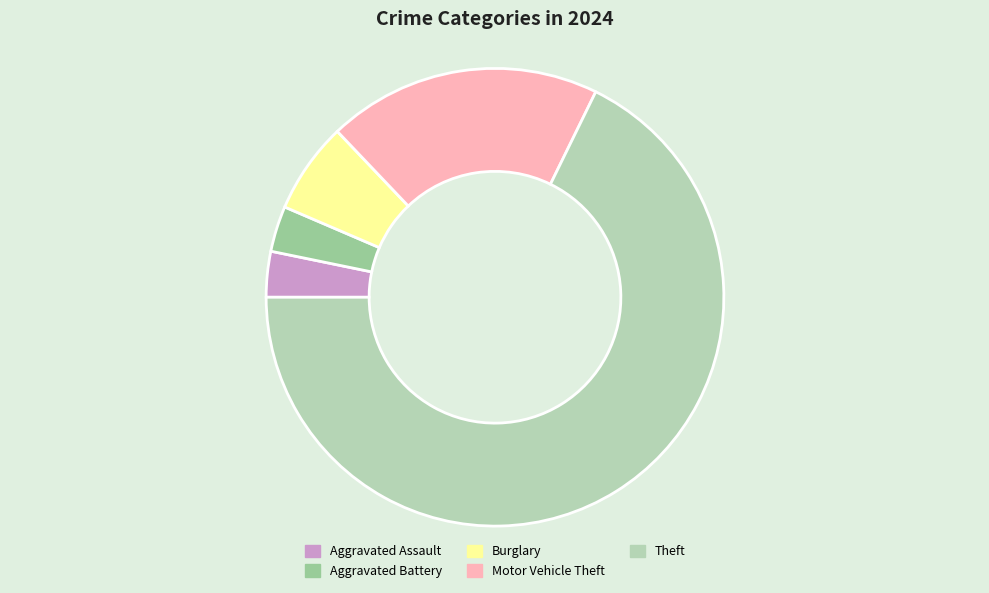

Which category has the biggest portion of the pie?

Theft